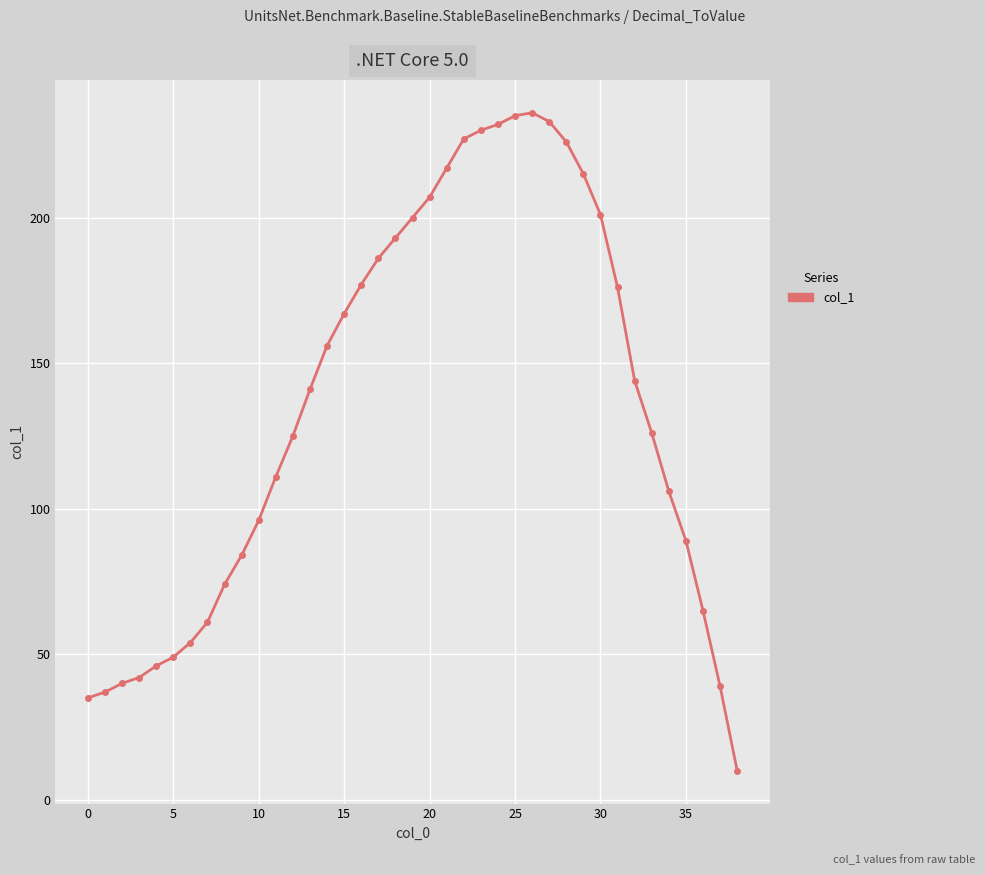

What is the value of the 28th point from the left?

233